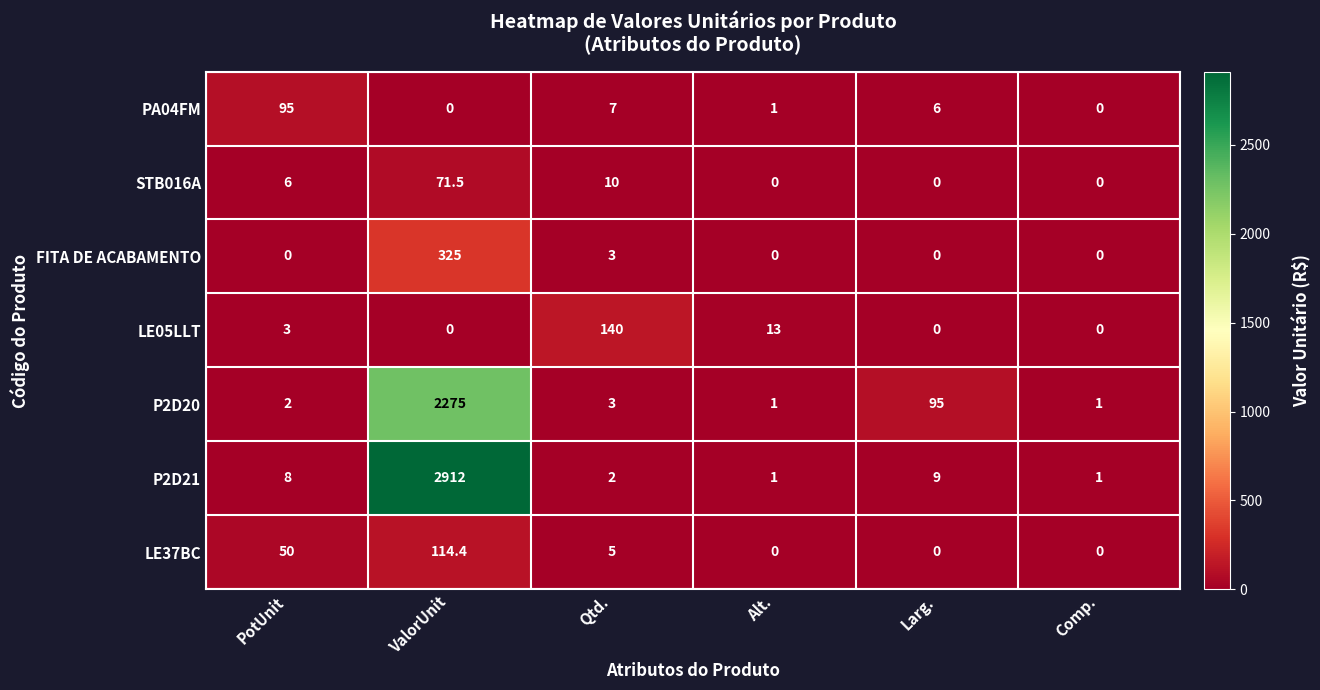

How many distinct data groups are displayed?

7